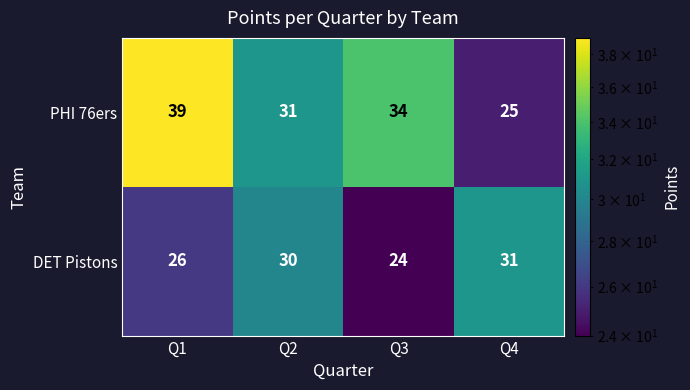

What is the sum of the PHI 76ers values at Q4 and Q2?

56